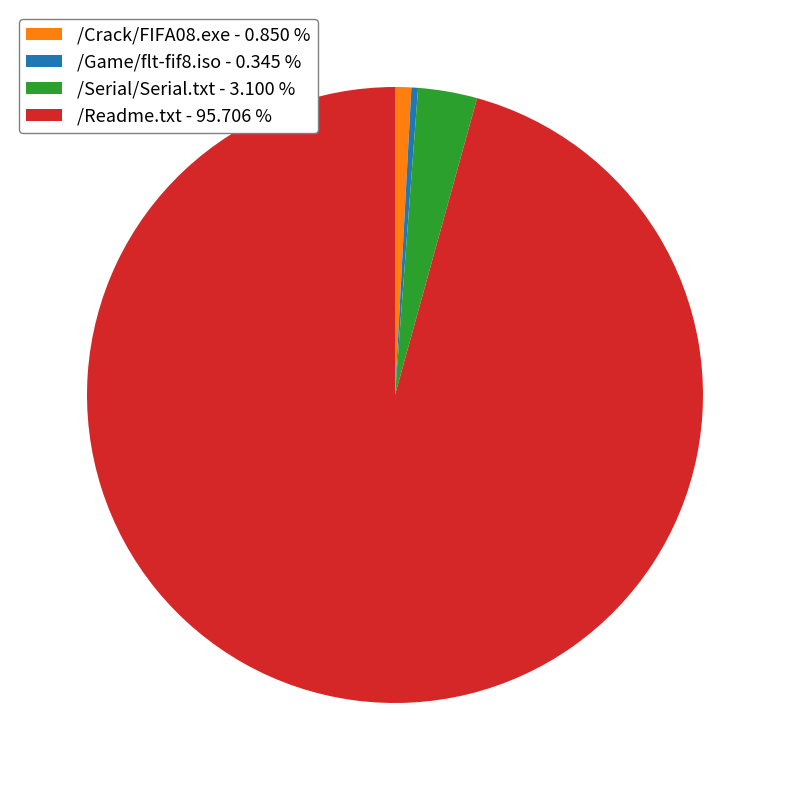

Is the sum of /Game/flt-fif8.iso - 0.345 % and /Crack/FIFA08.exe - 0.850 % greater than half?

No